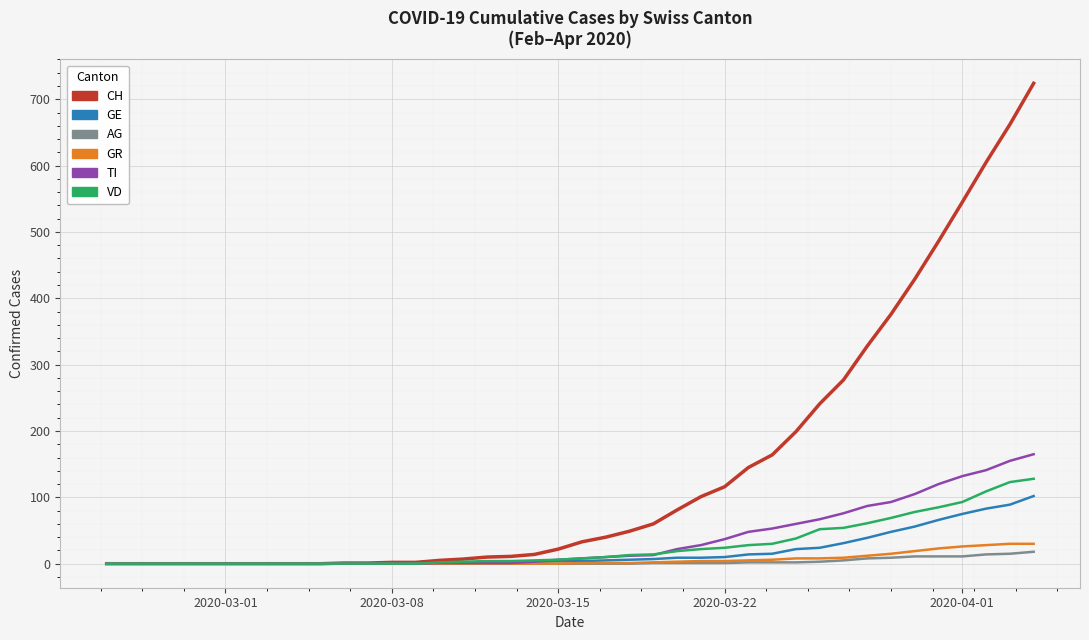

What is the average value of the TI series?

36